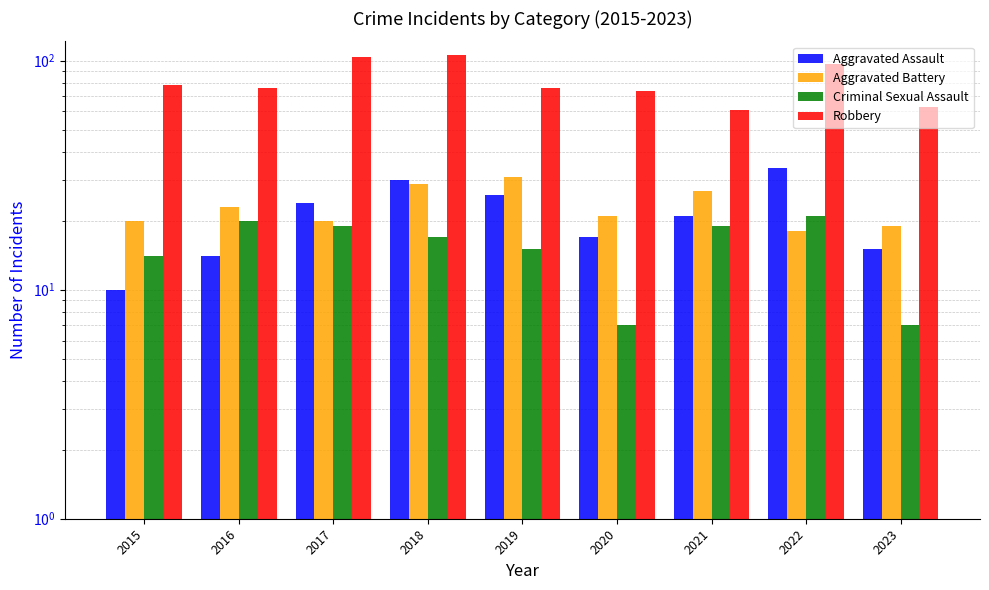

What is the total value across all series at 2018?

182